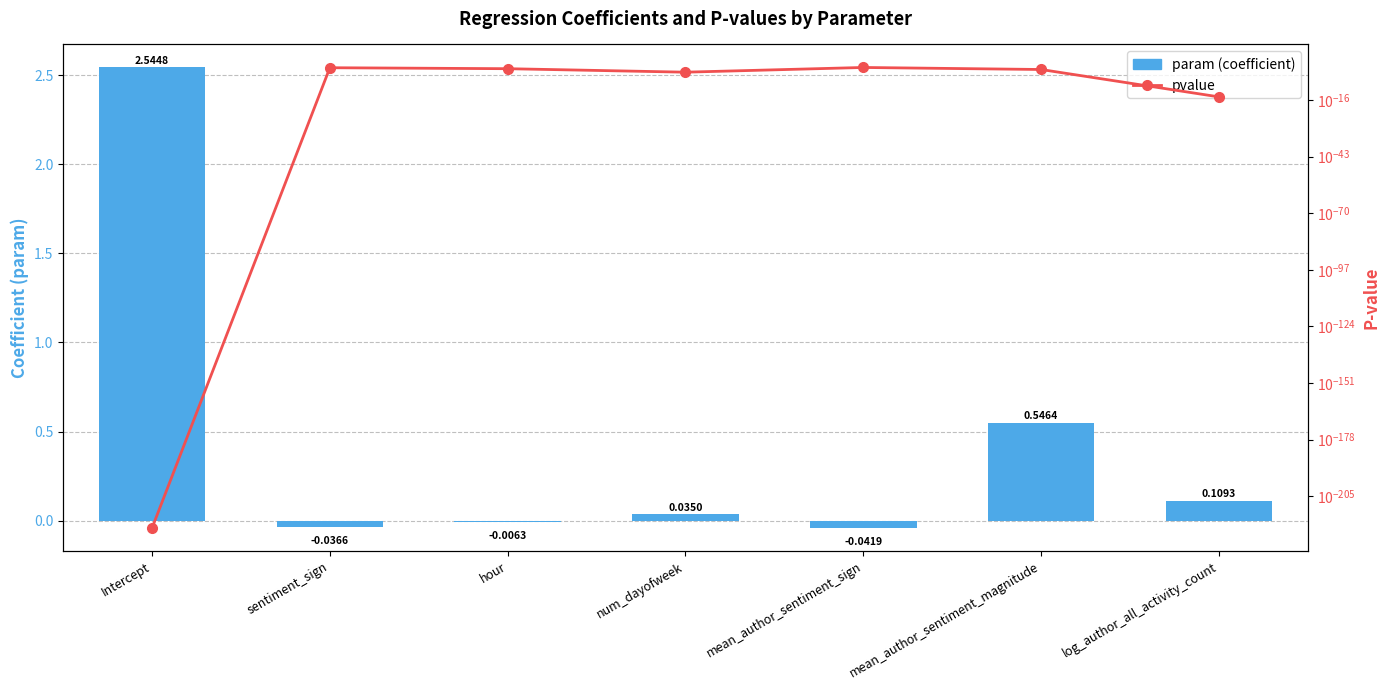

What is the greatest value displayed?

2.5